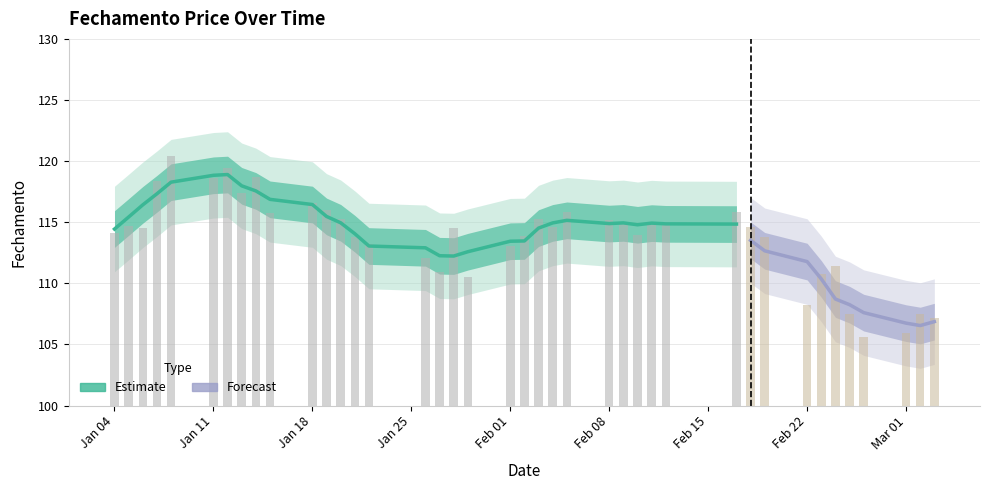

Rank the categories by value from highest to lowest.

2021-01-08, 2021-01-12, 2021-01-14, 2021-01-11, 2021-01-07, 2021-01-13, 2021-01-18, 2021-01-19, 2021-02-17, 2021-02-05, 2021-01-15, 2021-02-03, 2021-01-20, 2021-02-08, 2021-02-12, 2021-02-09, 2021-02-11, 2021-01-05, 2021-02-04, 2021-02-18, 2021-01-06, 2021-01-28, 2021-01-04, 2021-02-10, 2021-02-02, 2021-02-19, 2021-01-21, 2021-01-22, 2021-02-01, 2021-01-26, 2021-02-24, 2021-01-27, 2021-02-23, 2021-01-29, 2021-02-22, 2021-02-25, 2021-03-02, 2021-03-03, 2021-03-01, 2021-02-26